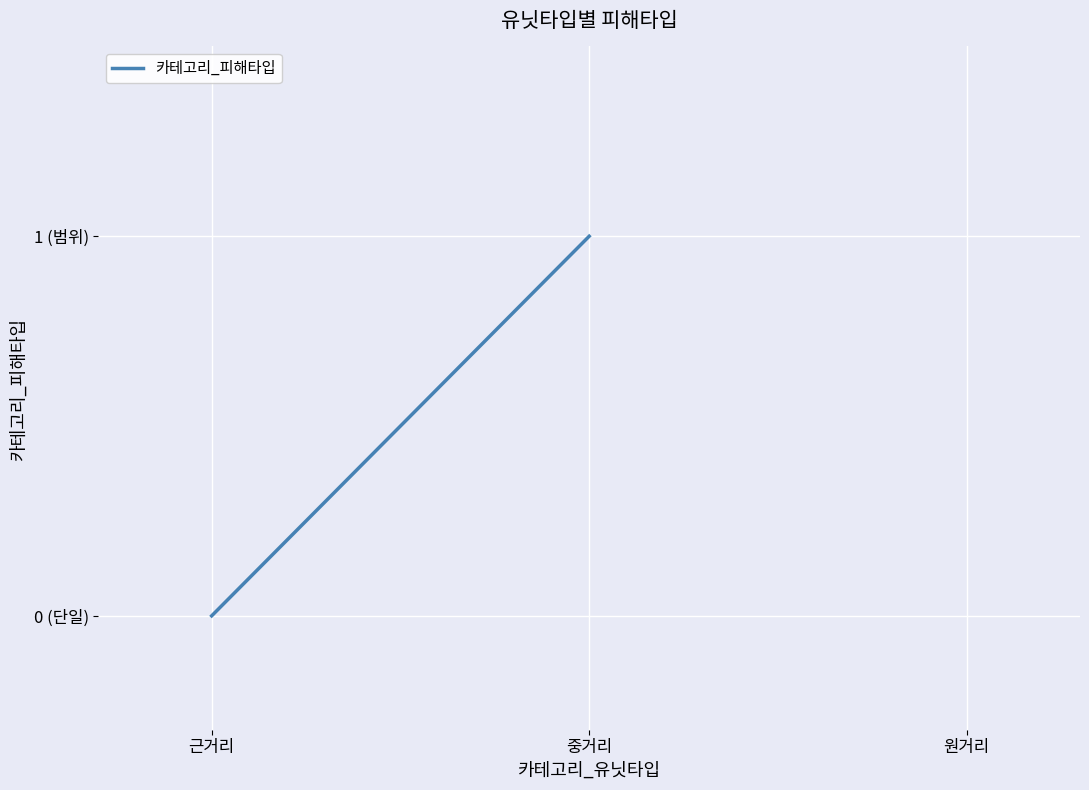

The chart shows a value of 2 at 중거리. True or false?

False